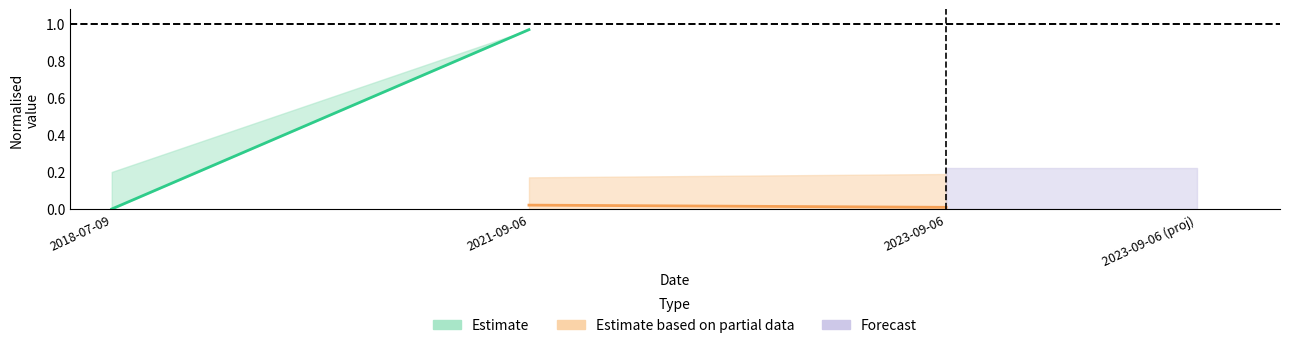

Which series has the largest total across all categories?

Estimate